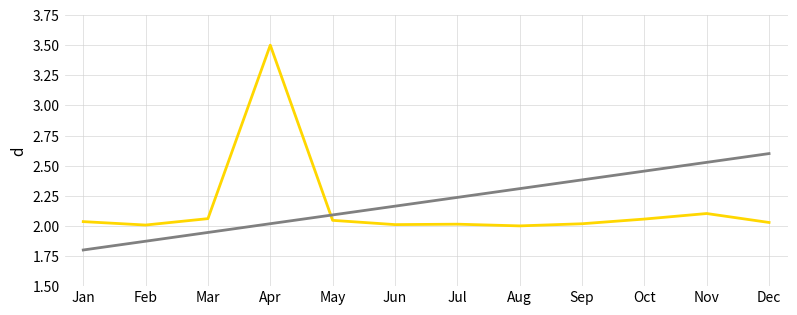

Does the chart have visible grid lines?

Yes